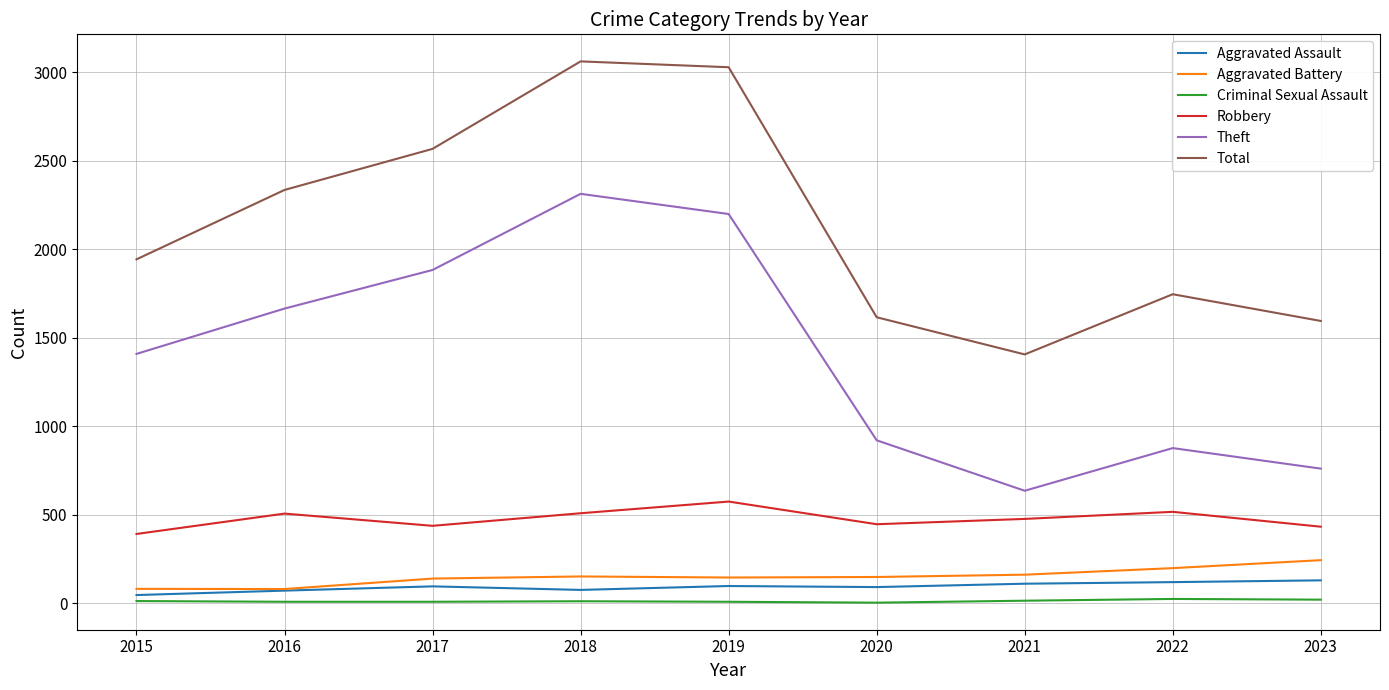

What is the difference between the maximum and second lowest values in the Robbery series?

142